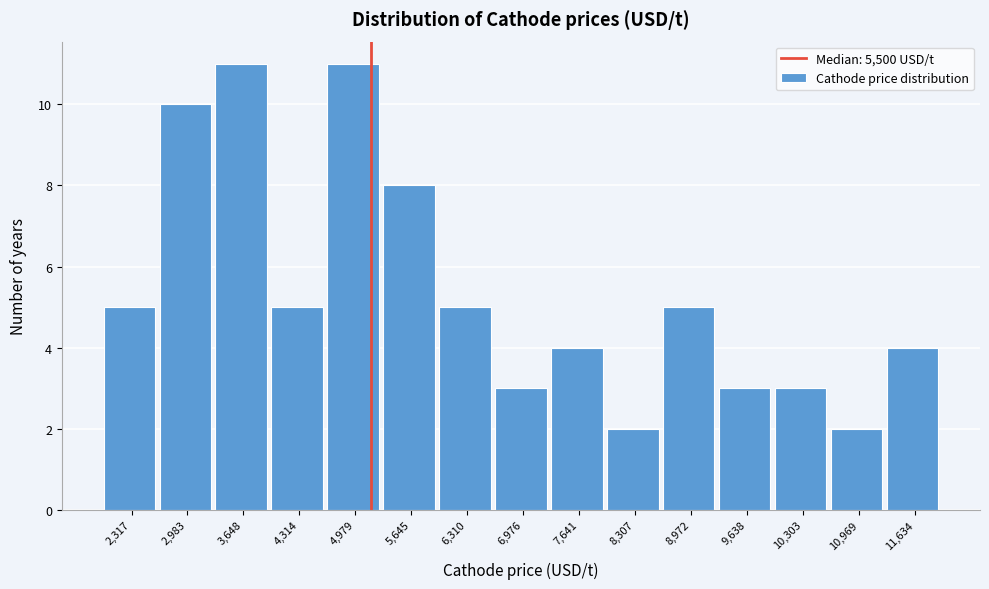

Reading left to right, extract all data points from this chart.

2,317=5	2,983=10	3,648=11	4,314=5	4,979=11	5,645=8	6,310=5	6,976=3	7,641=4	8,307=2	8,972=5	9,638=3	10,303=3	10,969=2	11,634=4